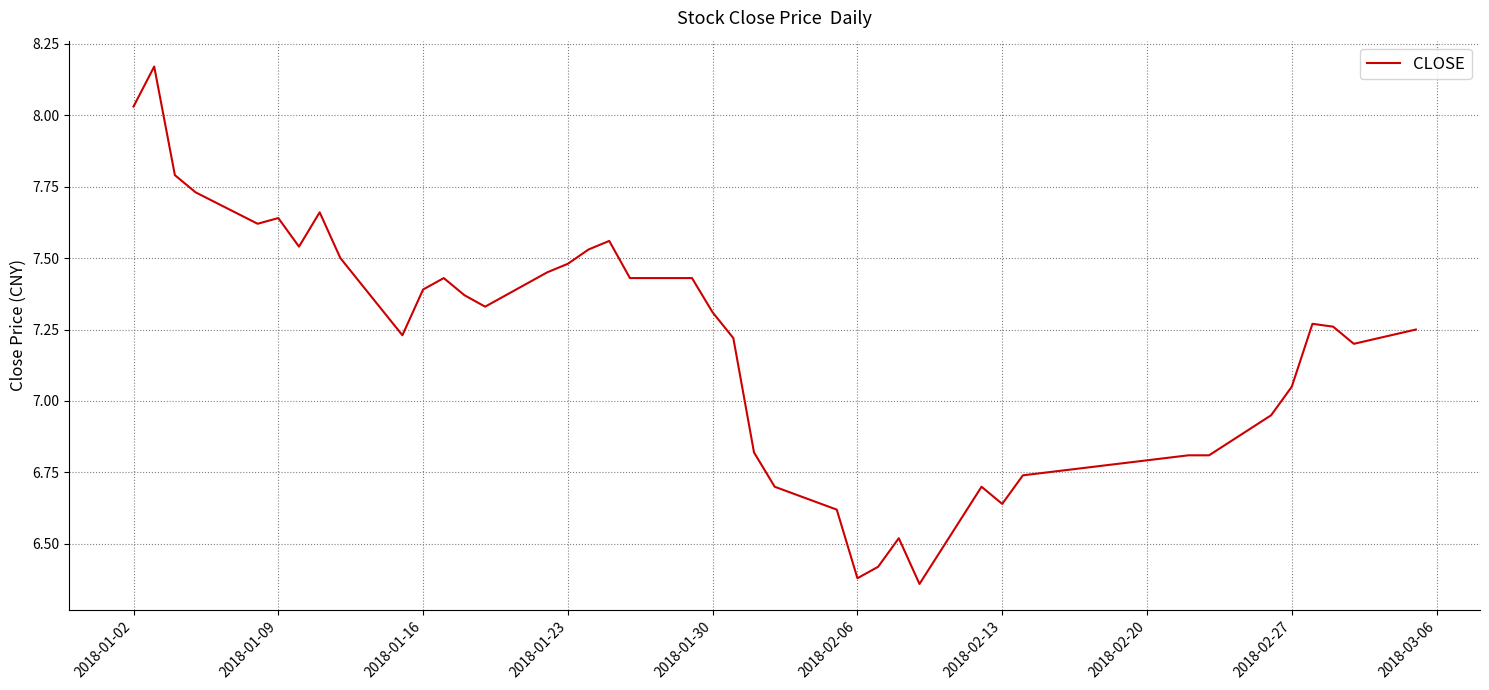

What is the smallest value displayed?

6.4